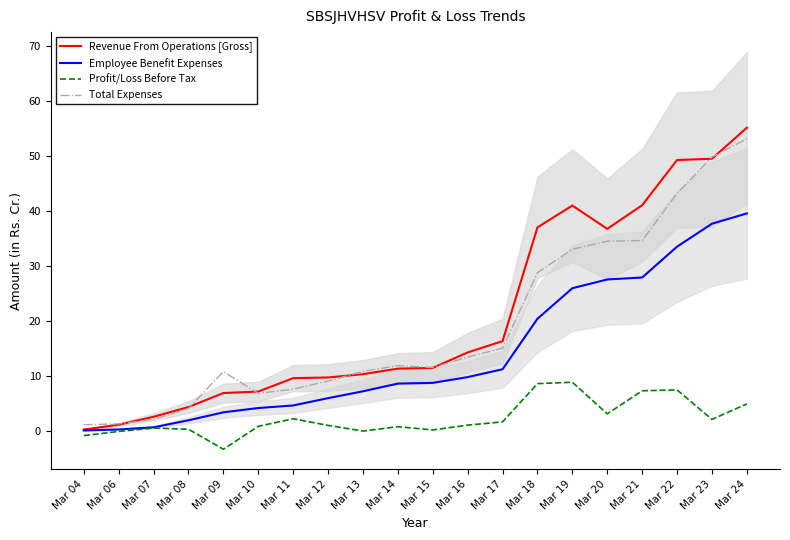

Is this an area chart (filled region under the line)?

No